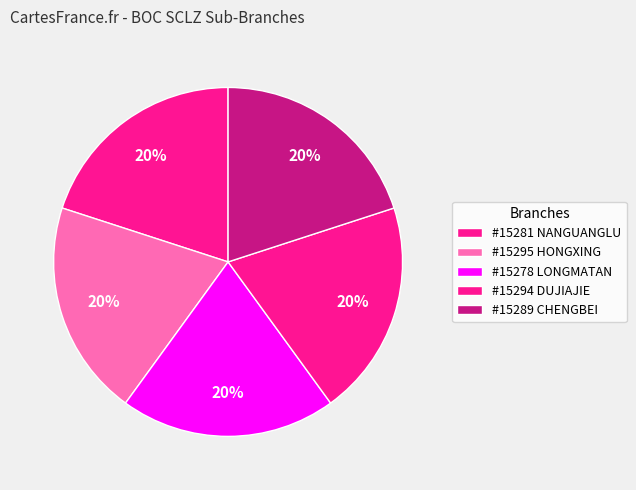

Which slice is the smallest?

BOC - #15295 - SCLZ HONGXING BANKING SUB